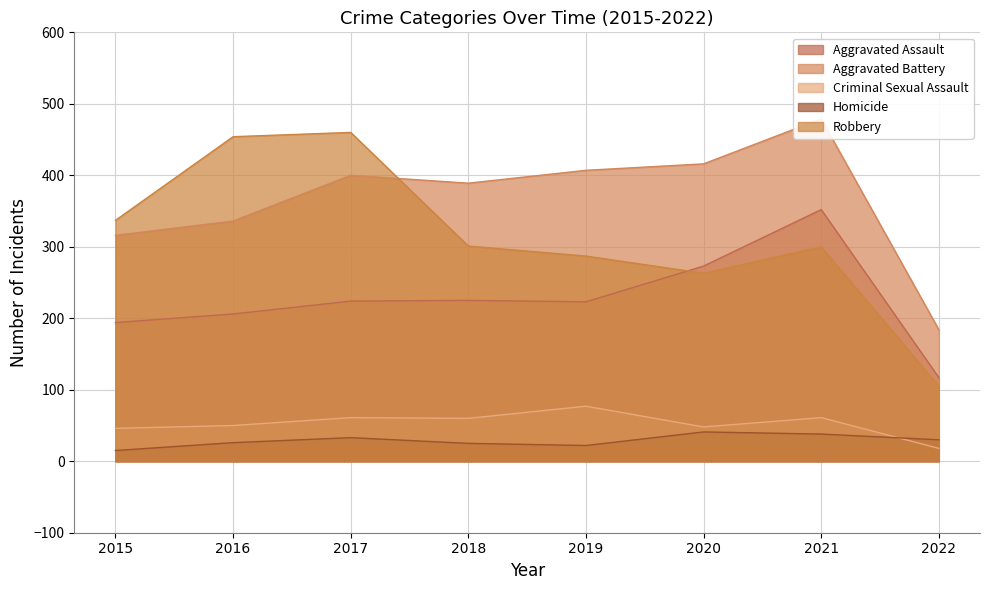

Rank the series at 2015 from lowest to highest value.

Homicide, Criminal Sexual Assault, Aggravated Assault, Aggravated Battery, Robbery